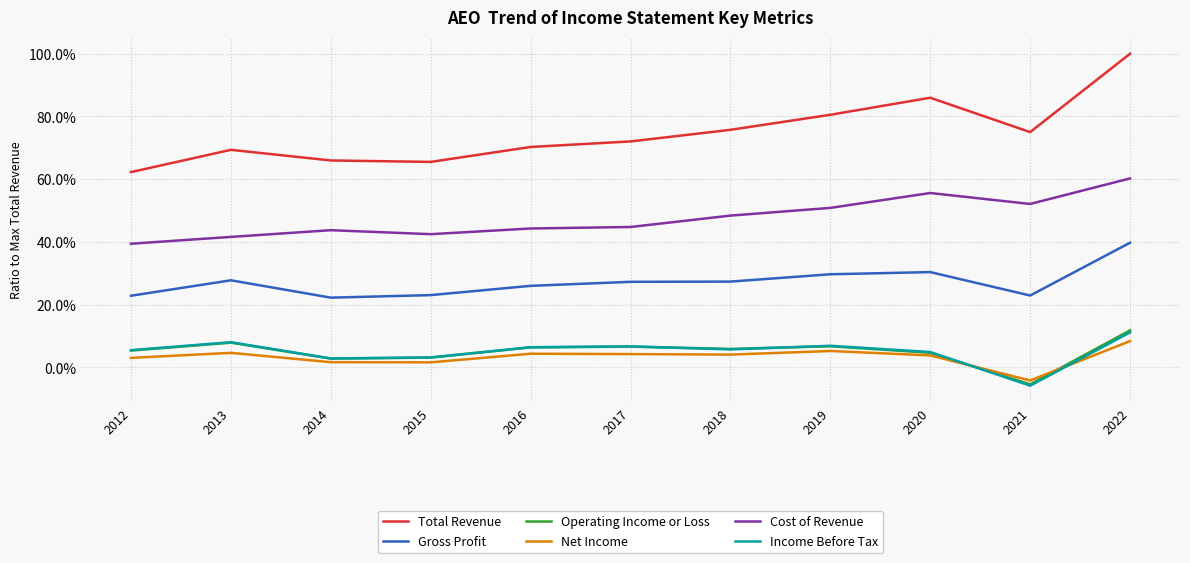

What is the total value across all series at 2020?

185.3